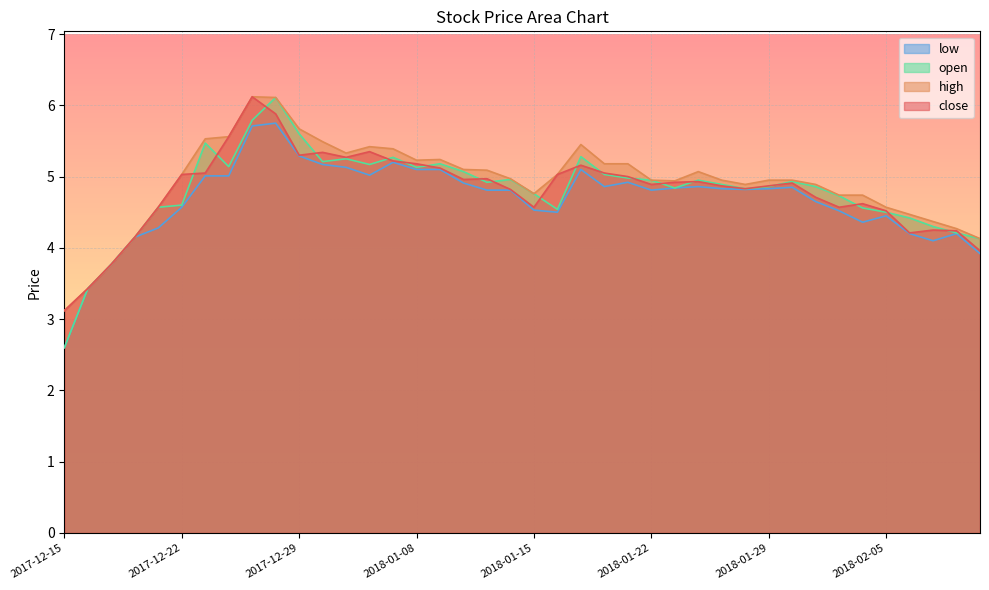

What is the label of the 12th point from the right?

2018-01-25